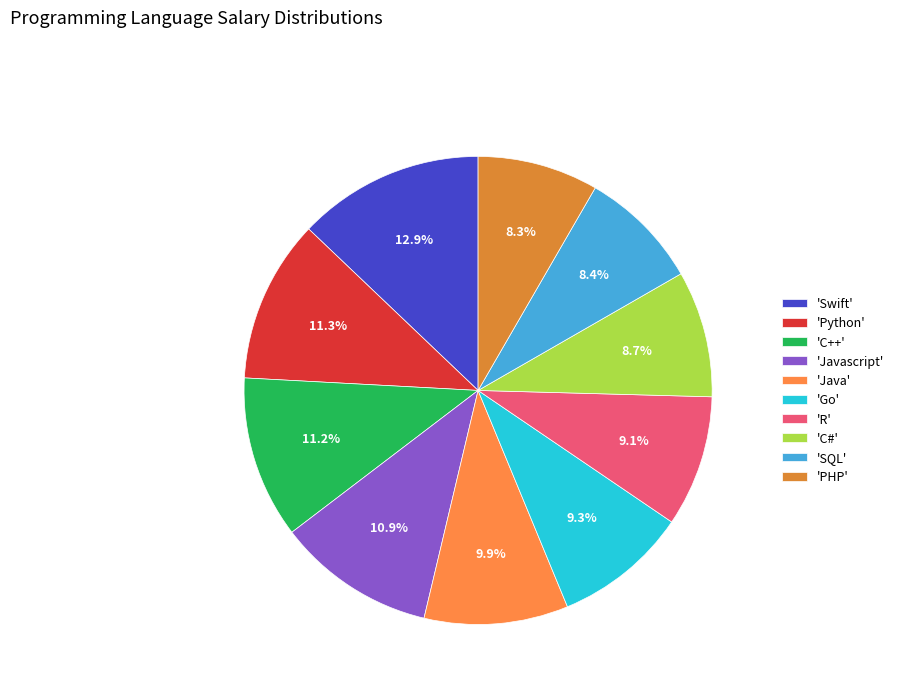

Count the number of slices in the pie.

10